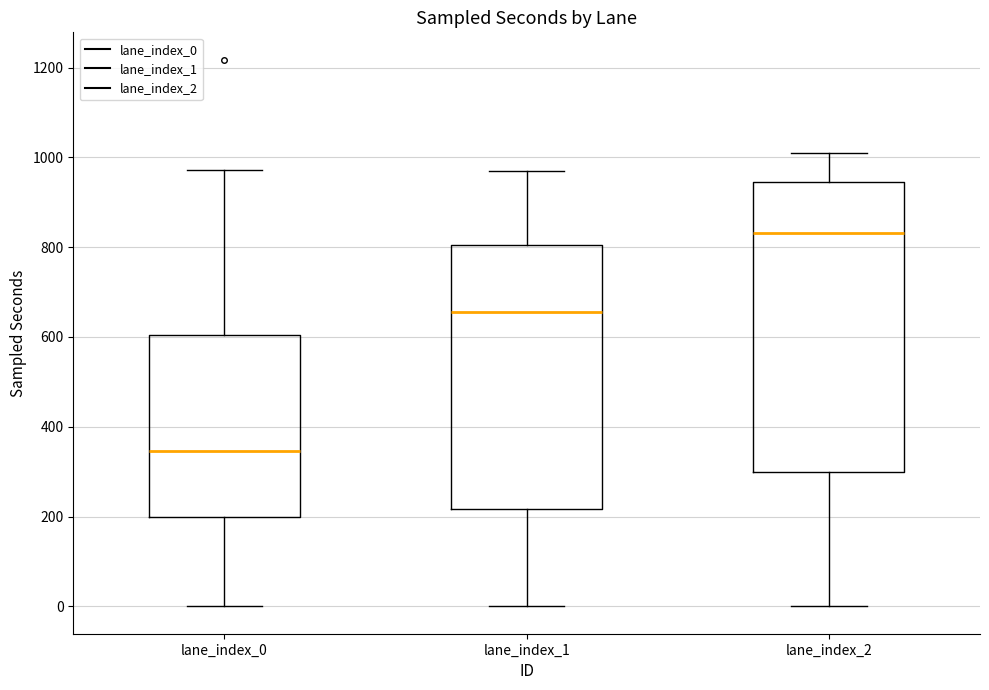

Where does the lower whisker of the box for lane_index_1 end on the y-axis? The values are not printed on the chart, so give them approximately, as read against the axis.

0